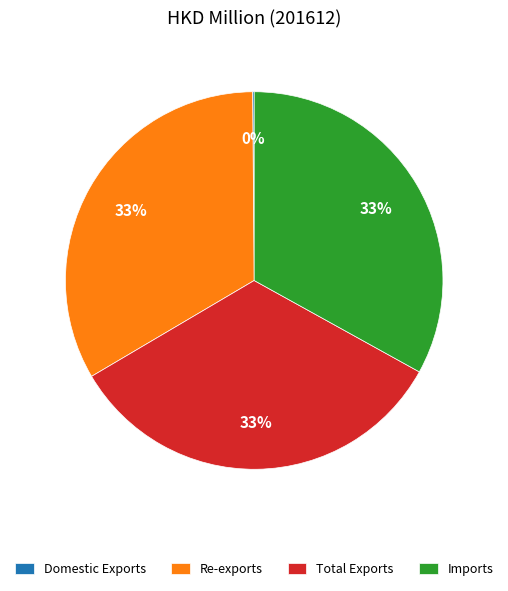

What percentage is the Imports slice, to the nearest percent?

33%